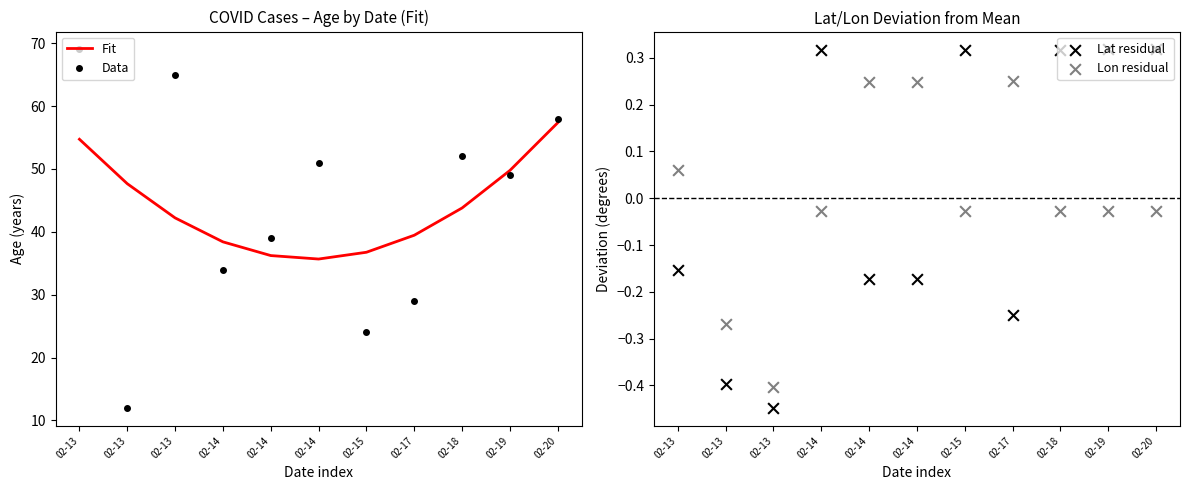

Is the value of Lat residual at 02-14 greater than the value of Fit at 02-13?

No